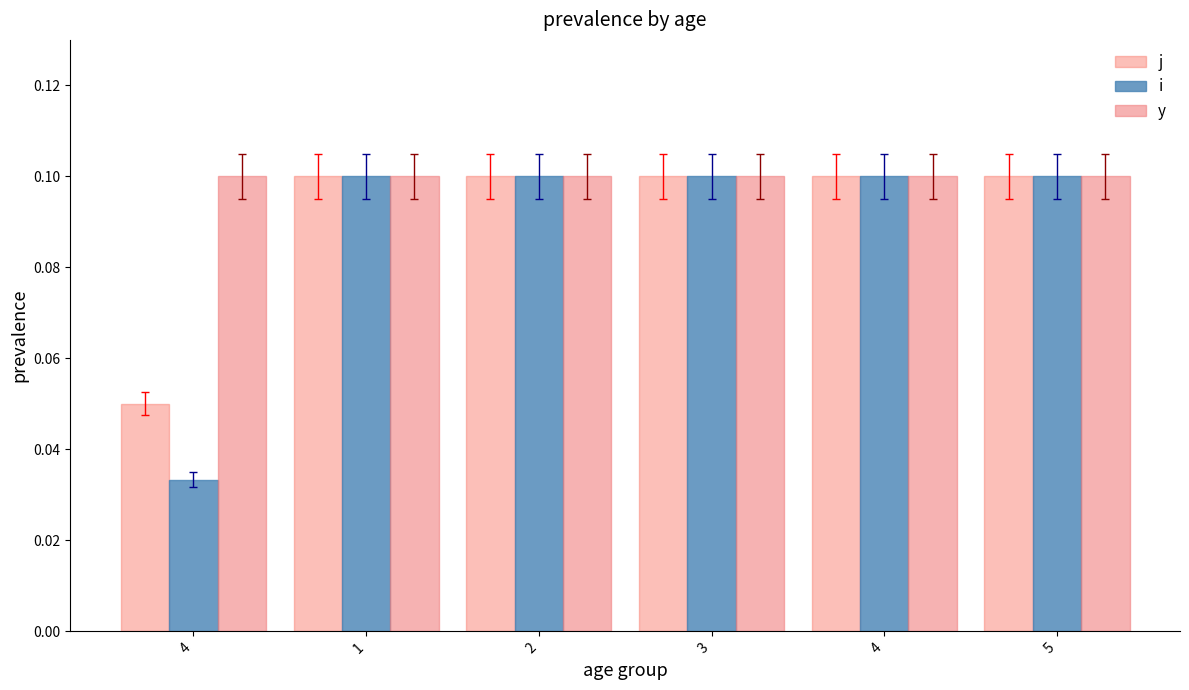

What is the total value across all series at 4?

0.2